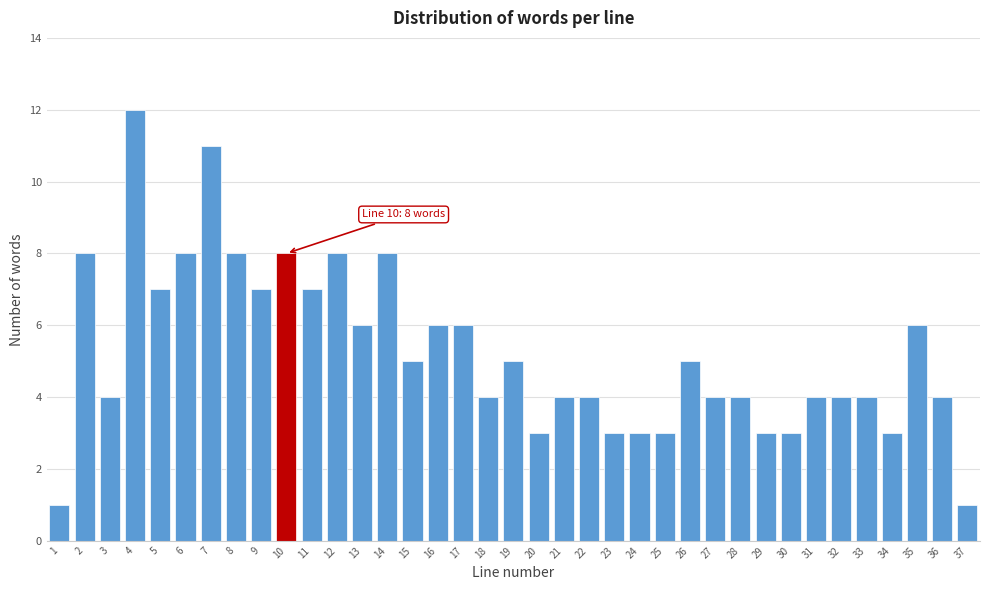

What is the value of the 31st bar from the left?

4